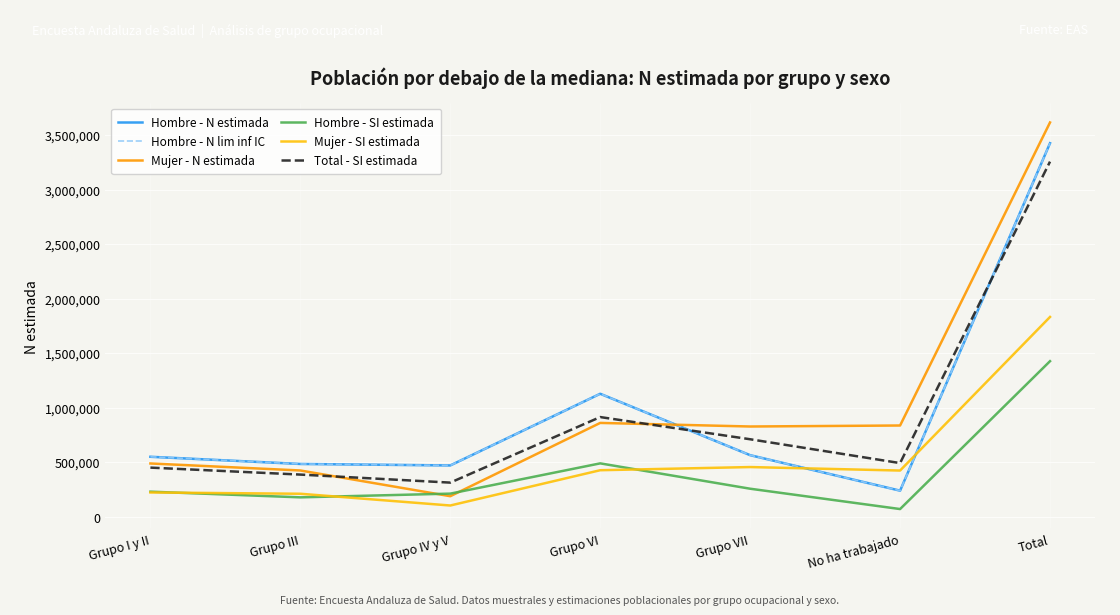

What is the greatest value displayed?

3615769